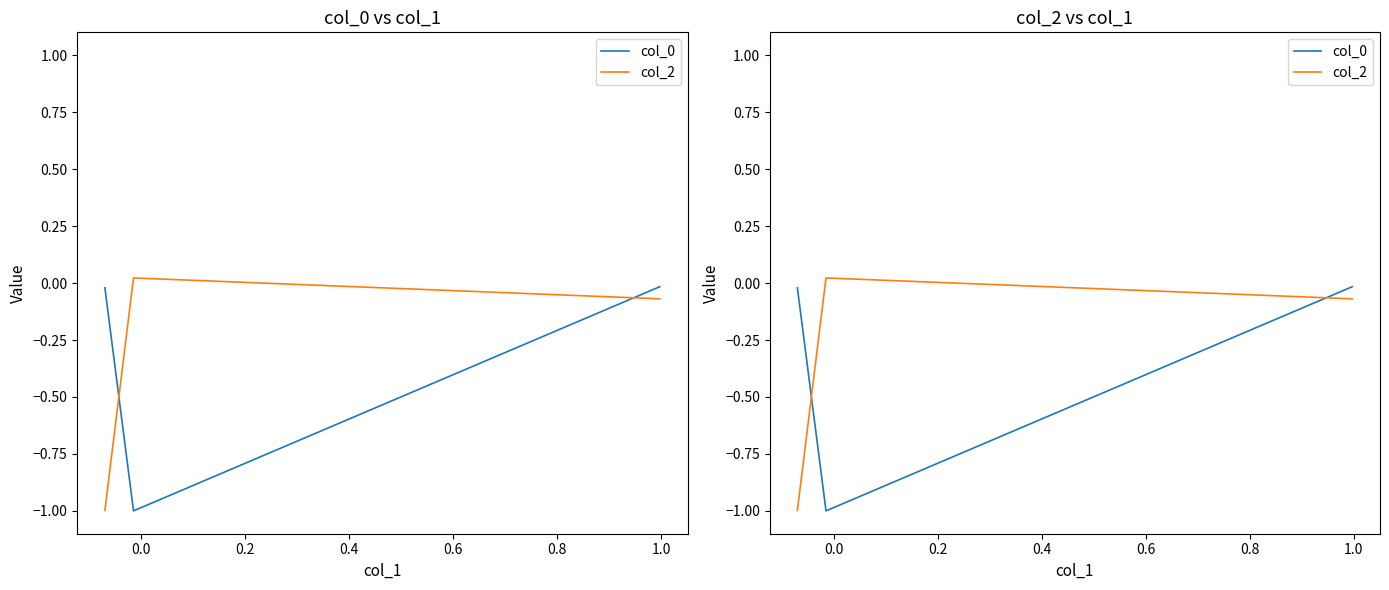

Which series has the largest range (max minus min)?

col_2